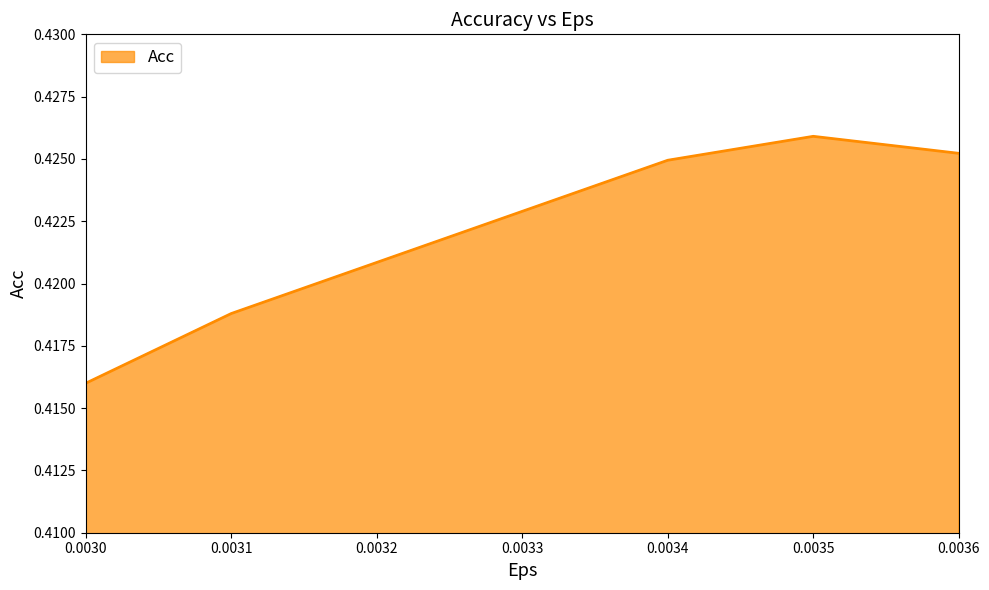

At which label is the value closest to 0?

0.0030